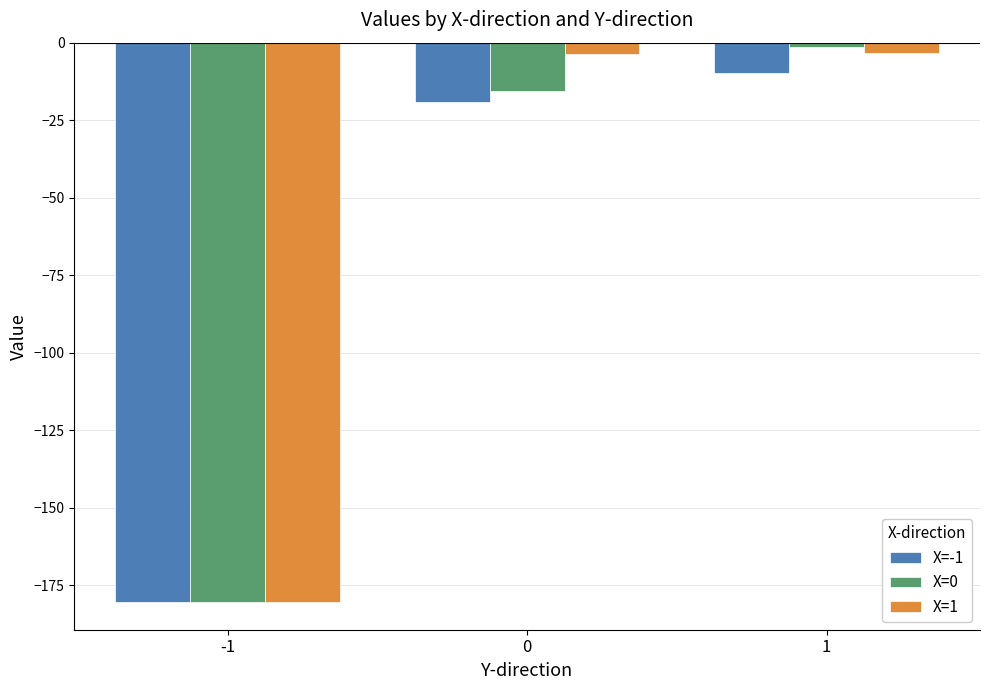

Which label corresponds to the largest value in the chart?

1